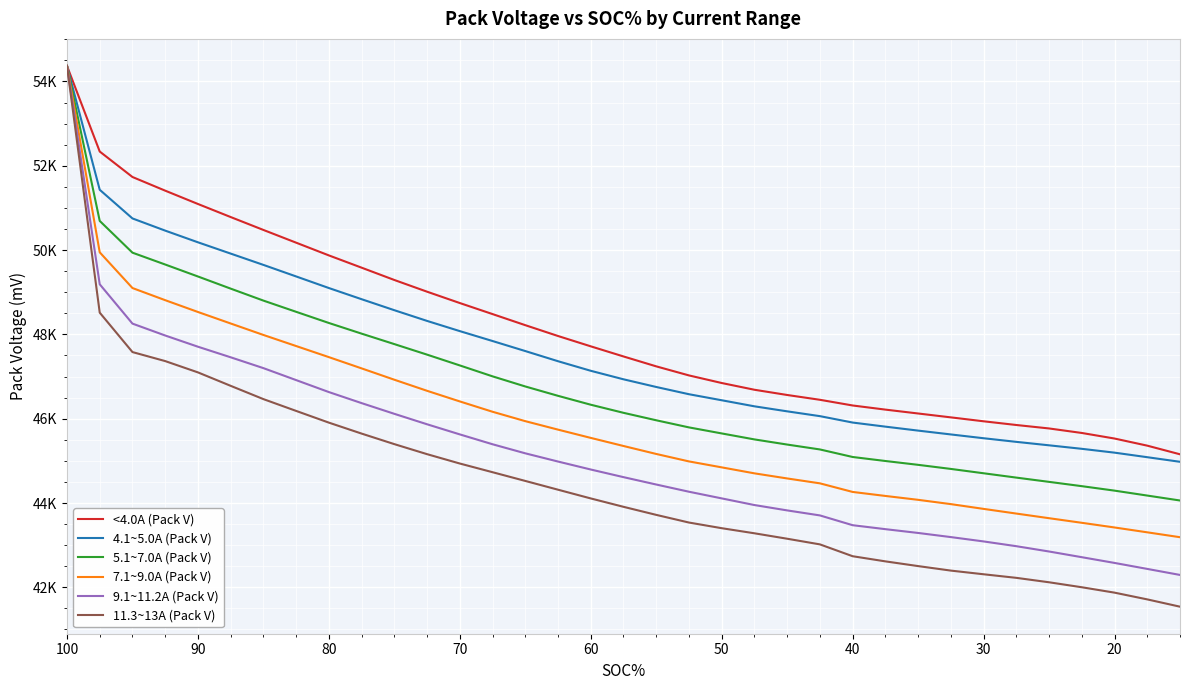

How many distinct data groups are displayed?

6